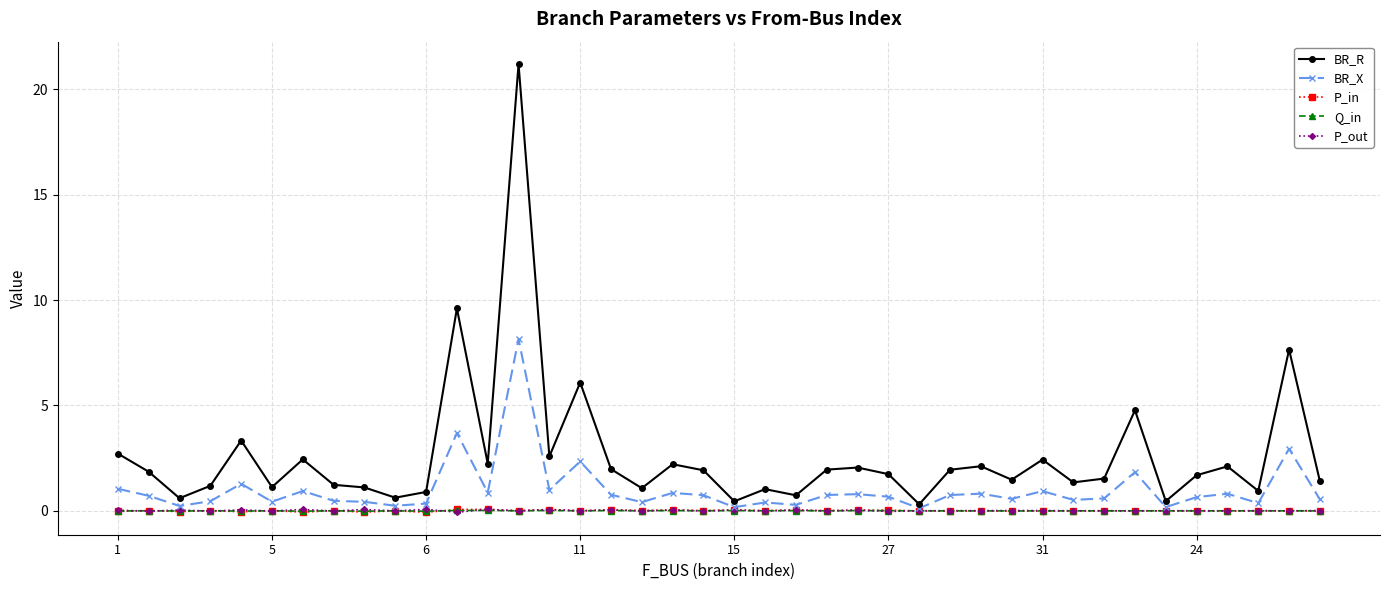

True or false: BR_R has more than 1 points higher than both neighbors.

True